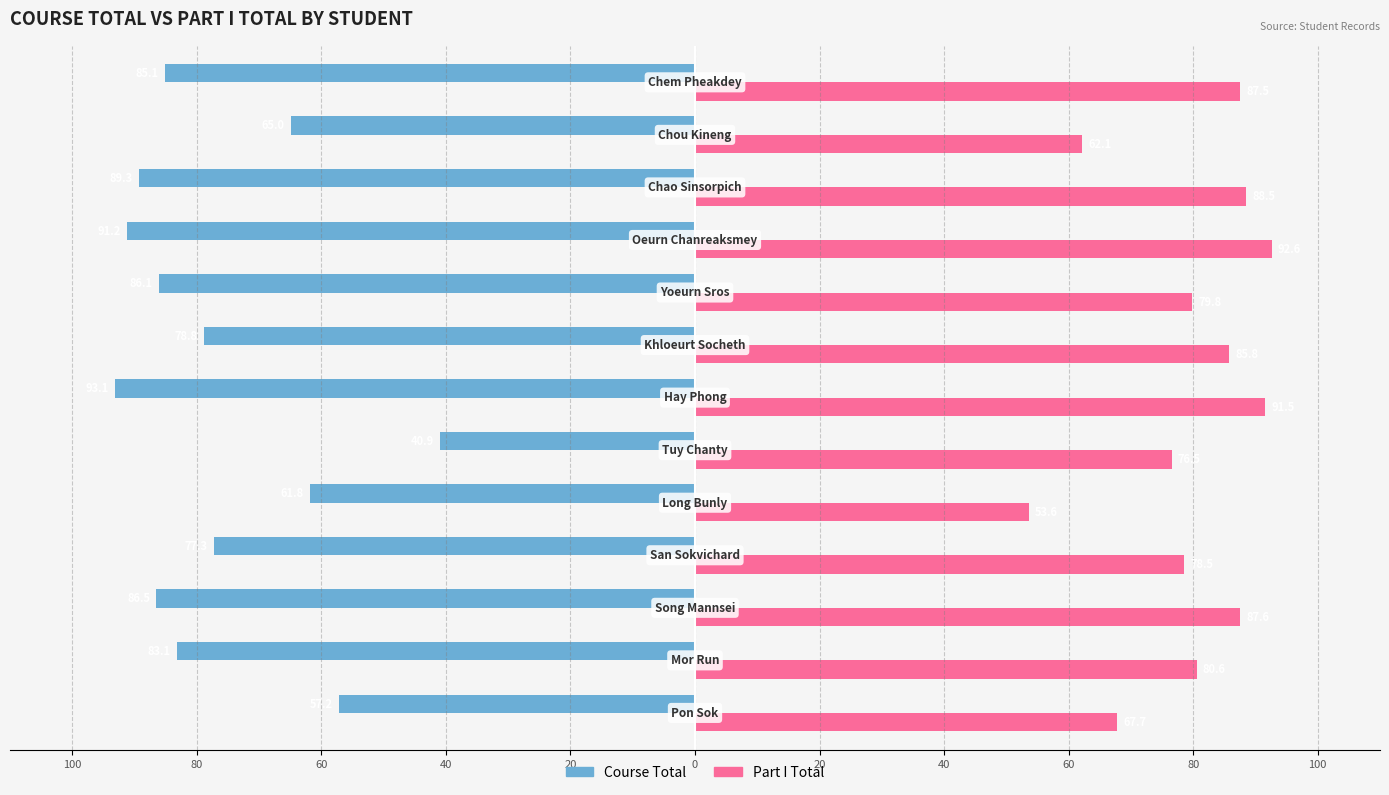

What are all the series names shown in the legend?

Course Total, Part I Total